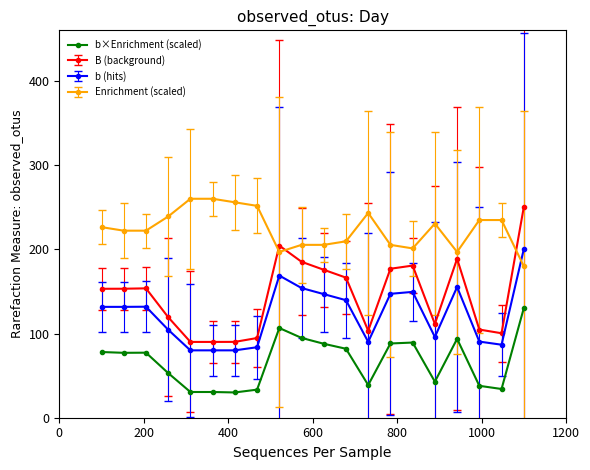

What is the value of the B (background) point at the 14th from the left?

176.9